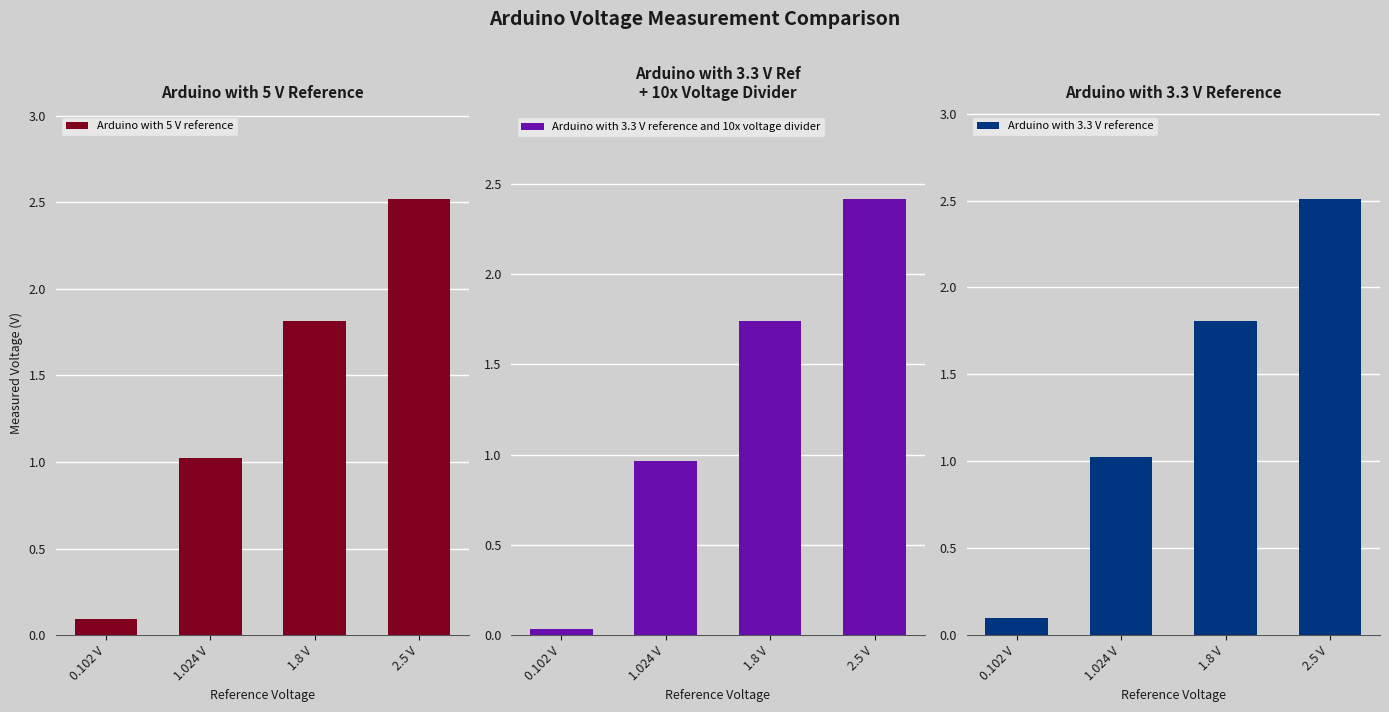

What value does the Arduino with 3.3 V reference series have at 2.5 V?

2.5